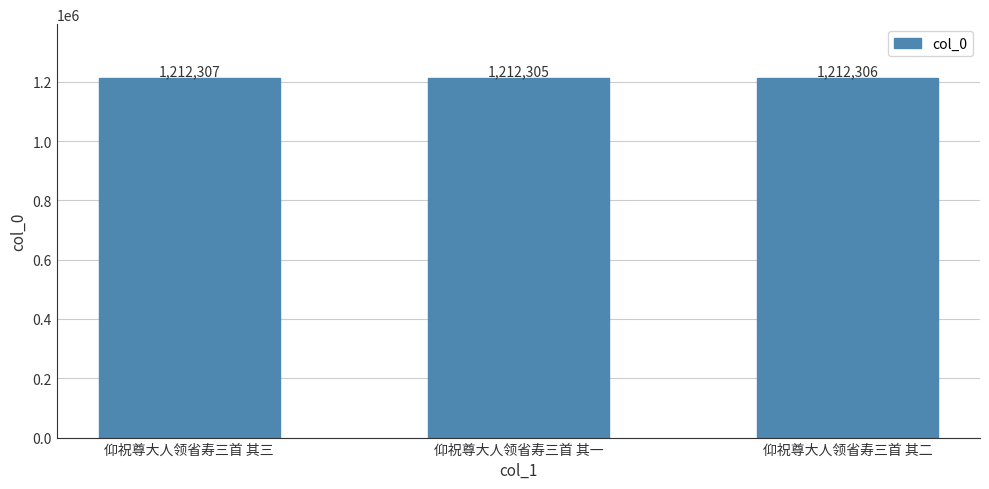

Between 仰祝尊大人领省寿三首 其一 and 仰祝尊大人领省寿三首 其三, which is larger?

仰祝尊大人领省寿三首 其三